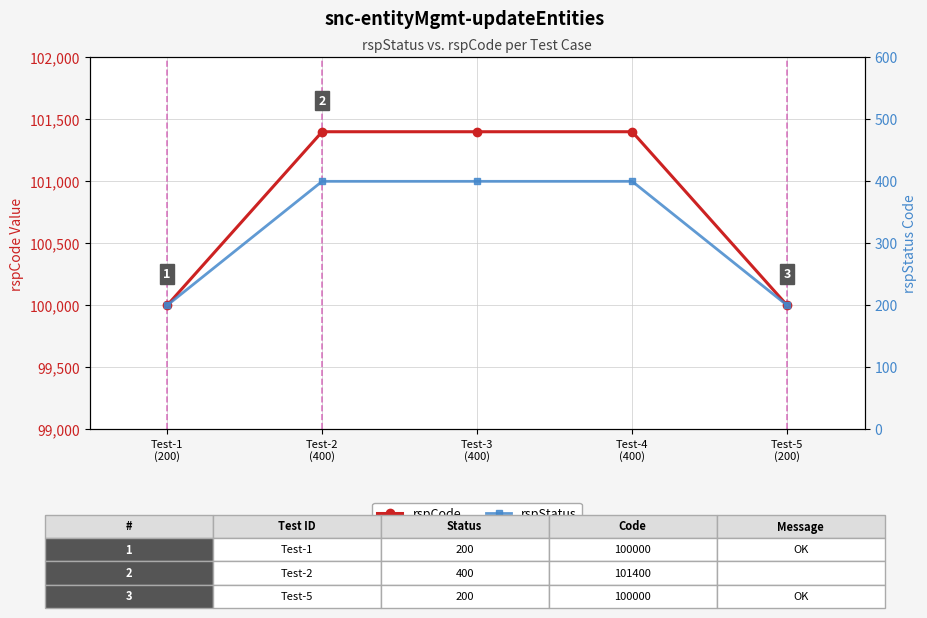

Between Test-5
(200) and Test-4
(400), which is larger?

Test-4
(400)